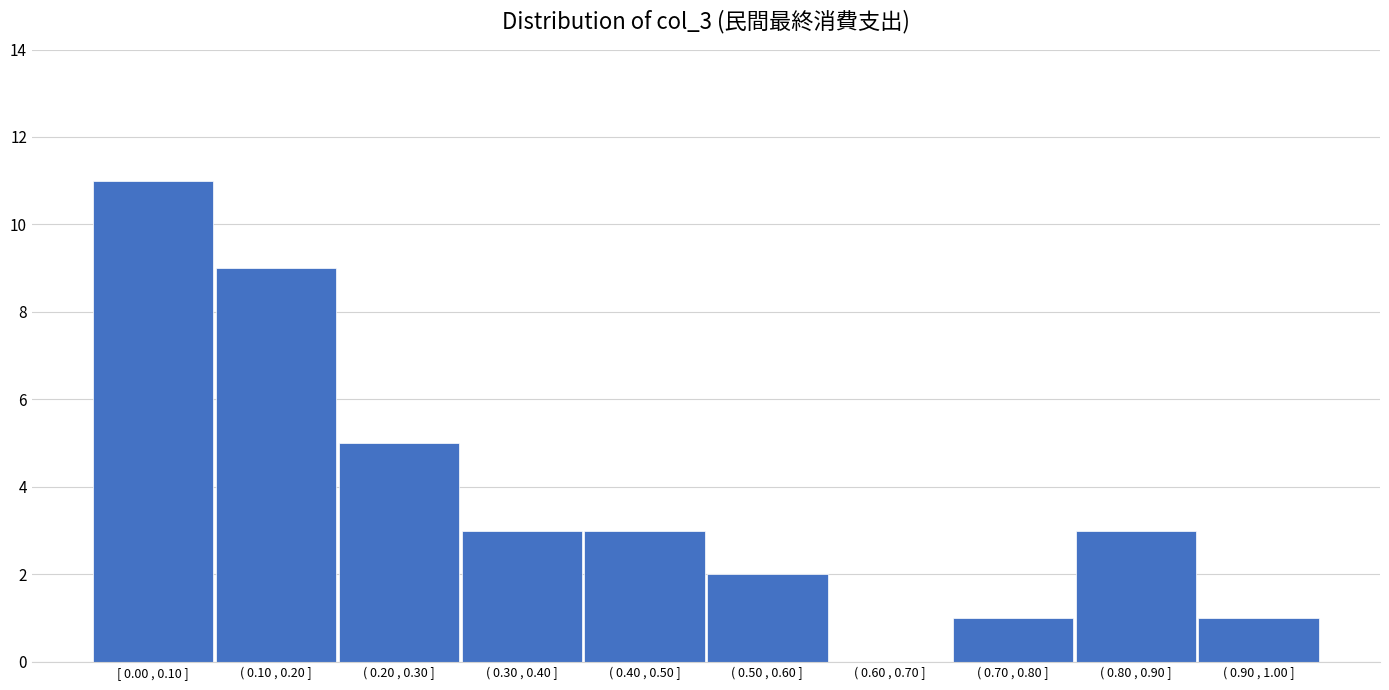

Reading left to right, what are all the values shown in this chart?

[ 0.00 , 0.10 ]=11	( 0.10 , 0.20 ]=9	( 0.20 , 0.30 ]=5	( 0.30 , 0.40 ]=3	( 0.40 , 0.50 ]=3	( 0.50 , 0.60 ]=2	( 0.60 , 0.70 ]=0	( 0.70 , 0.80 ]=1	( 0.80 , 0.90 ]=3	( 0.90 , 1.00 ]=1